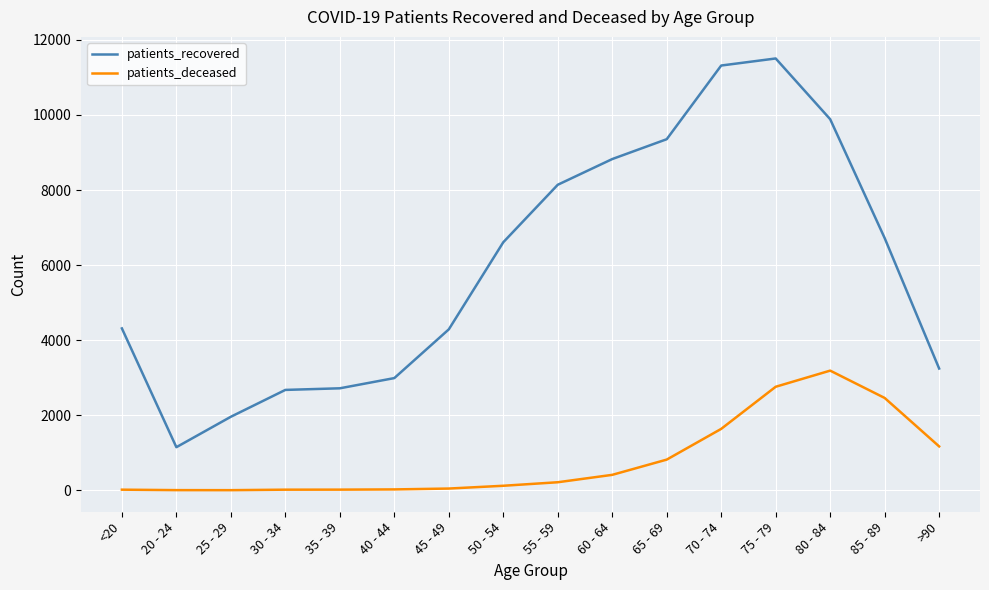

At which category does the chart reach its peak across all series?

75 - 79